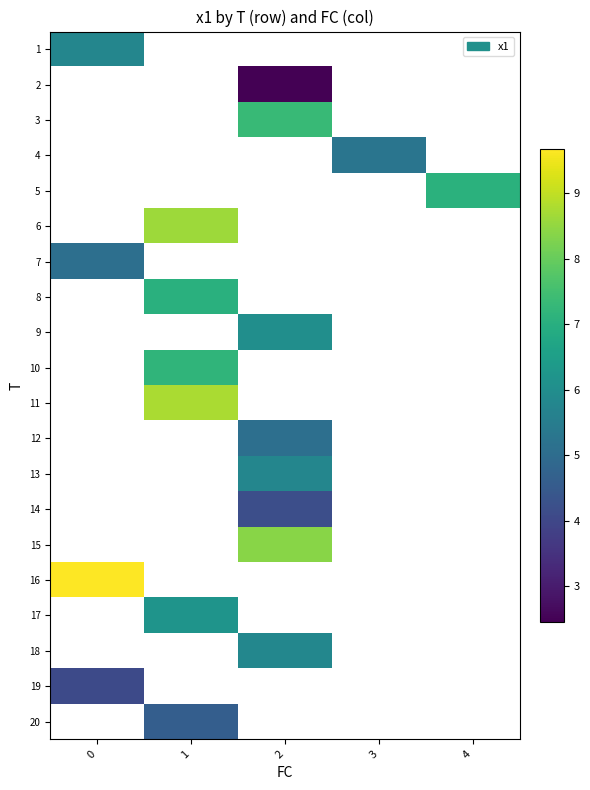

What is the difference between the highest and lowest values at 0?

5.6